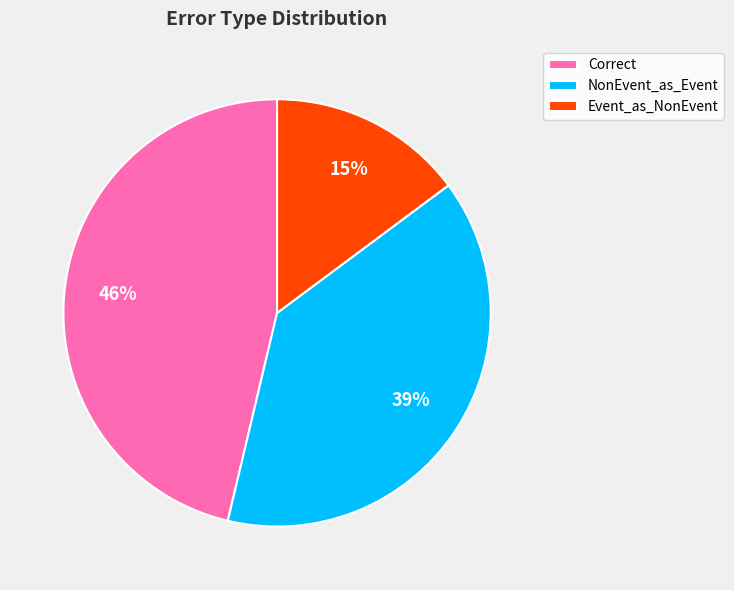

Is Correct the majority of the pie?

No